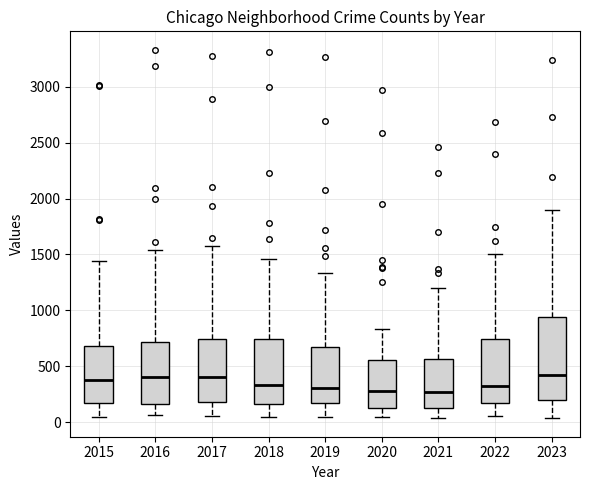

Comparing the boxes themselves (not the whiskers), which one is the tallest?

2023